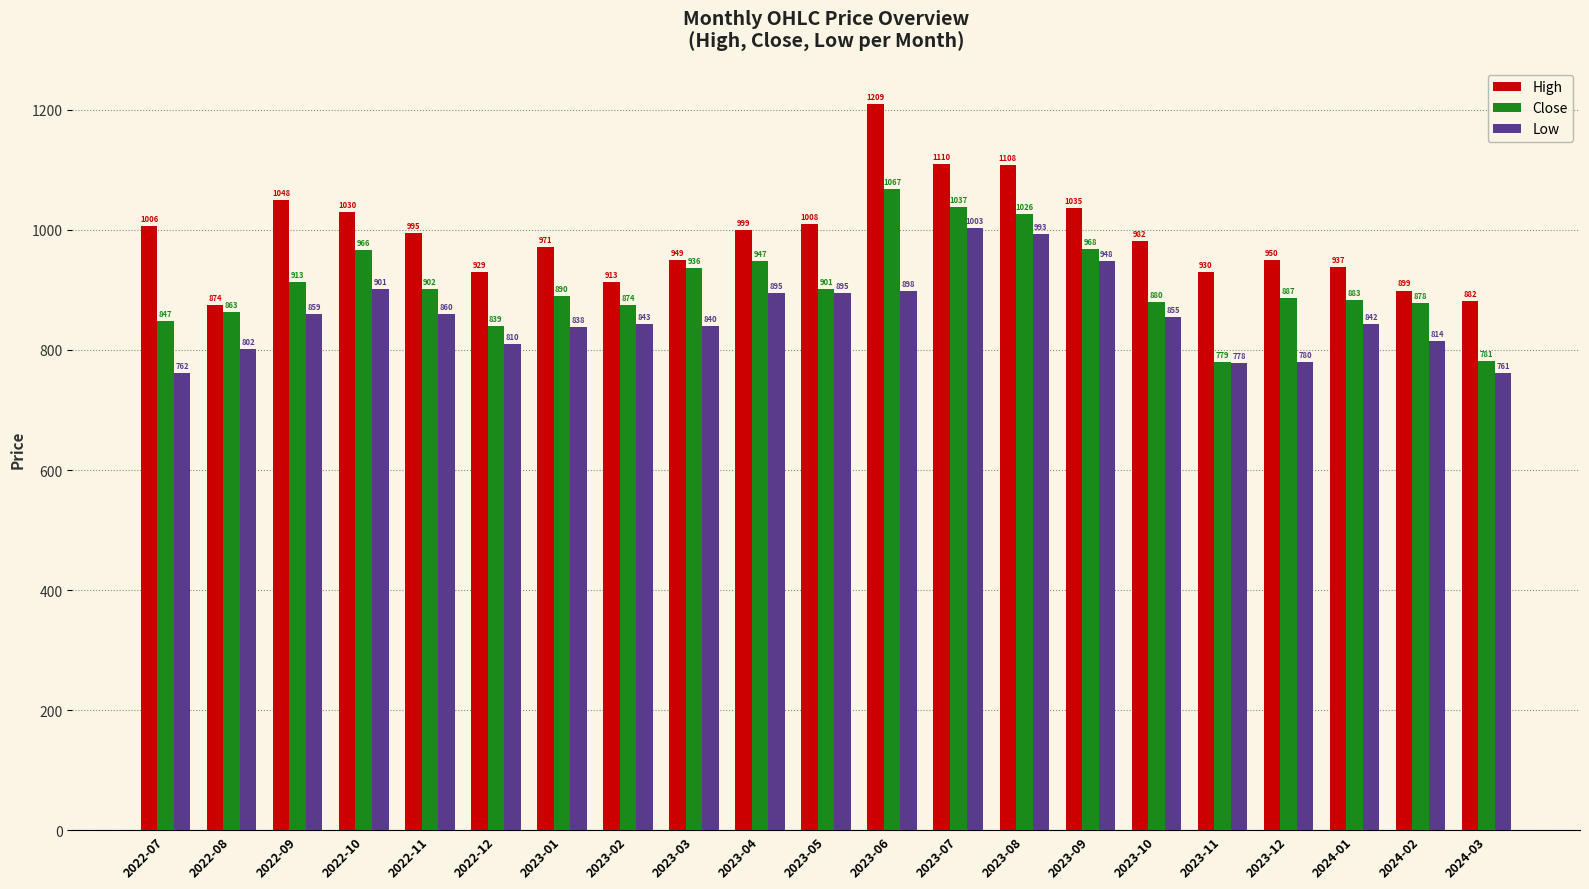

At 2023-05, list the series in order from largest to smallest.

High, Close, Low